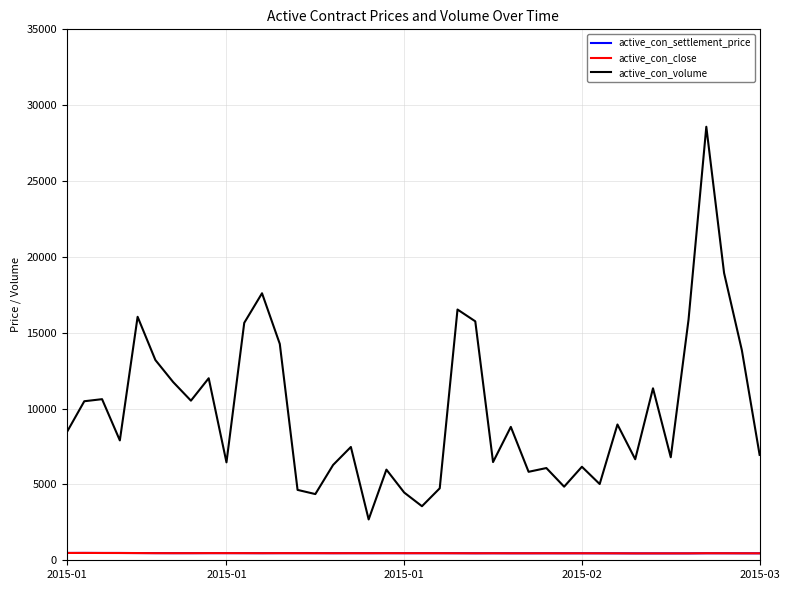

Which series has the widest spread of values?

active_con_volume